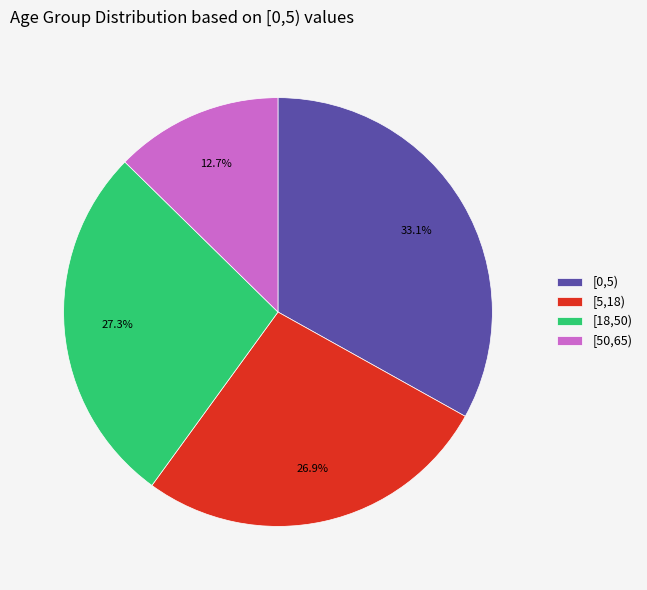

How many slices are in this pie chart?

4